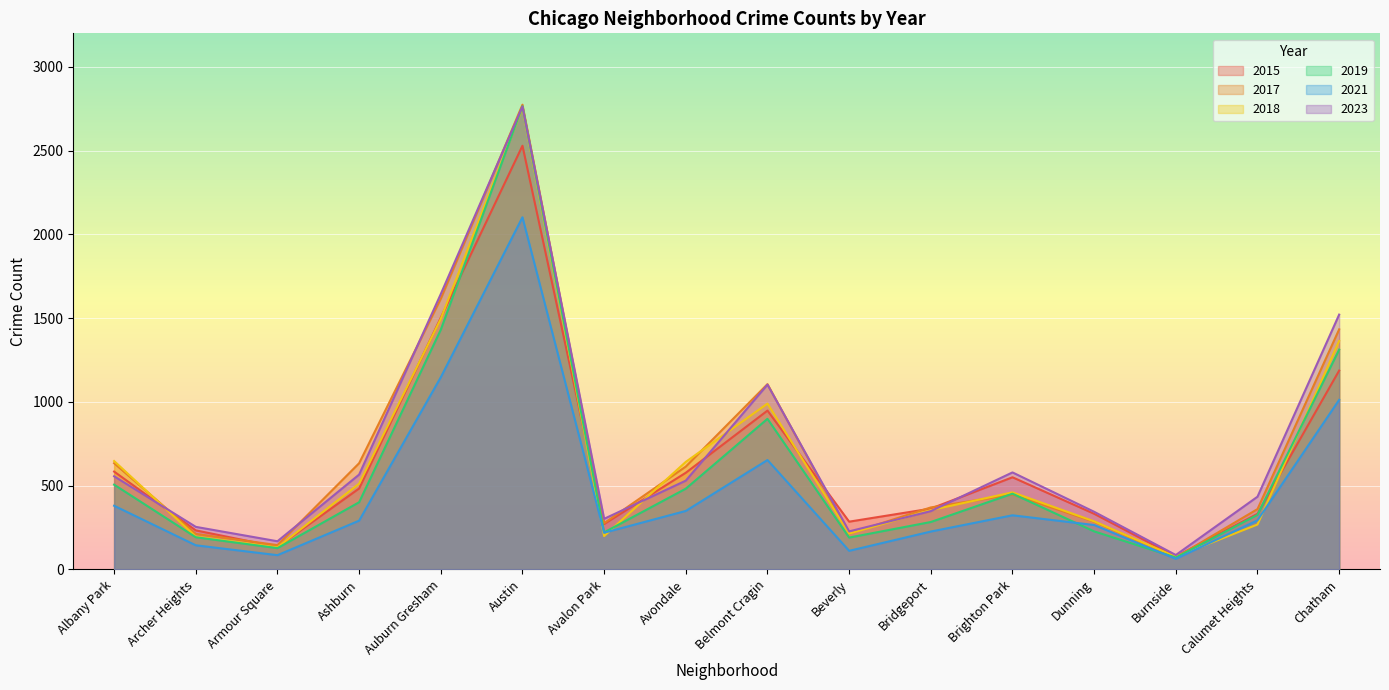

How many lines are shown in the chart?

6